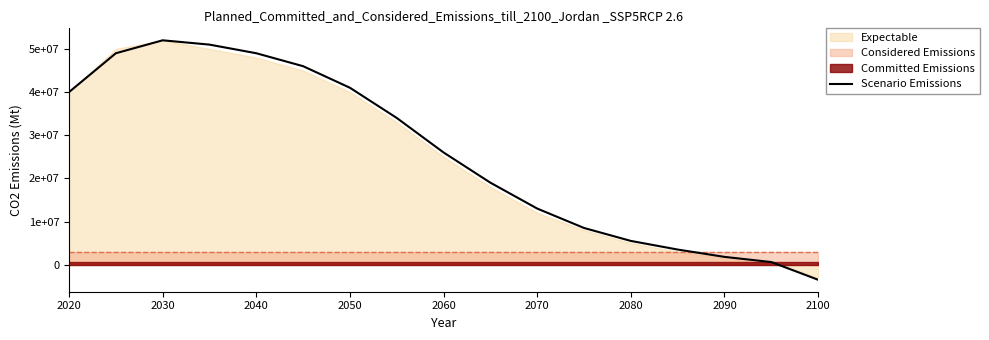

What position from the left is 2090?

8